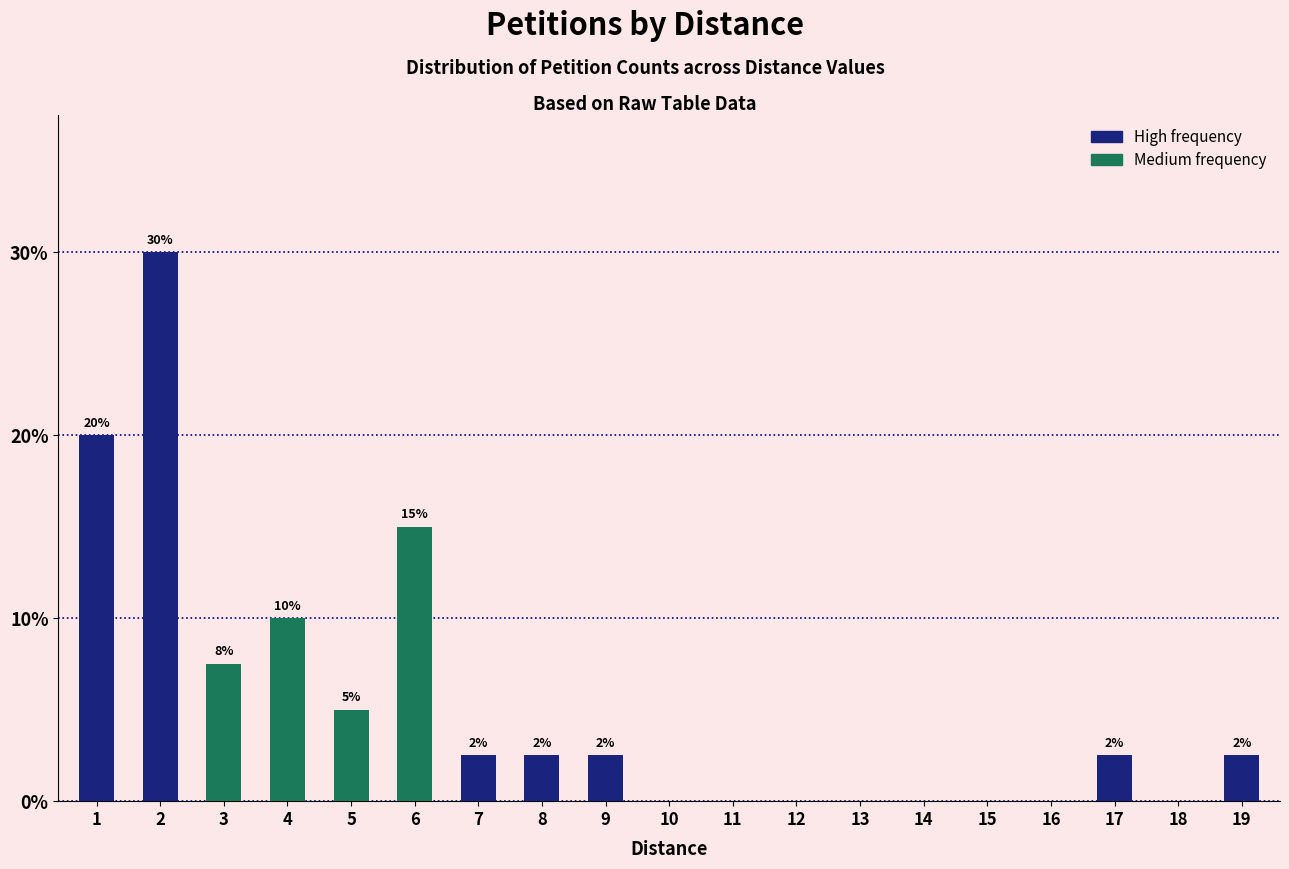

At which category does the chart reach its peak across all series?

2